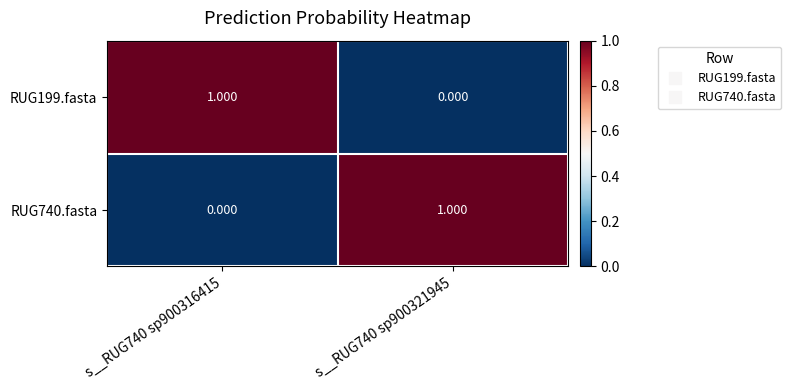

Rank the series at s__RUG740 sp900316415 from lowest to highest value.

RUG740.fasta, RUG199.fasta